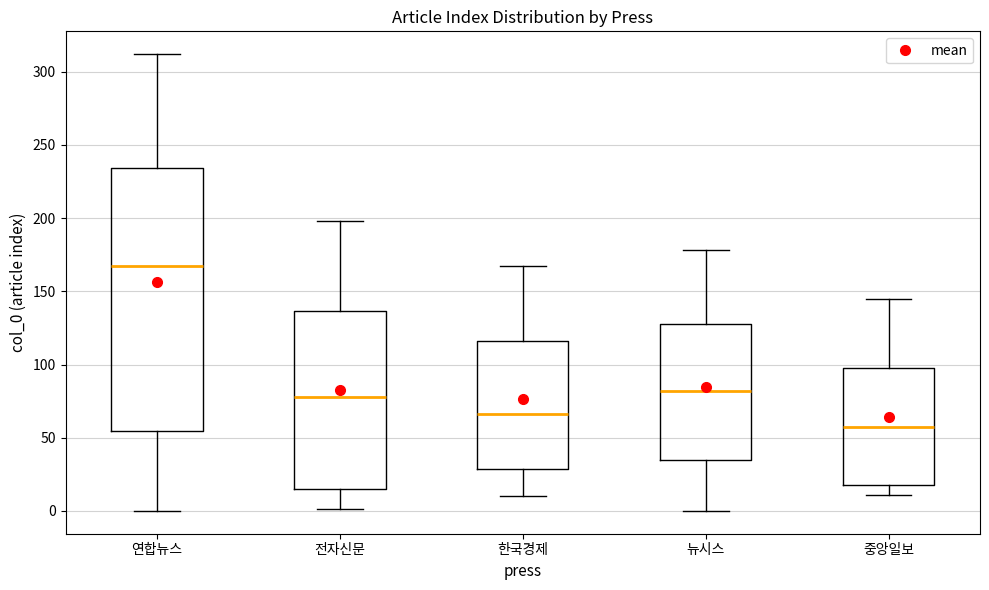

Where does the median line of the box for 뉴시스 sit on the y-axis? The values are not printed on the chart, so give them approximately, as read against the axis.

80